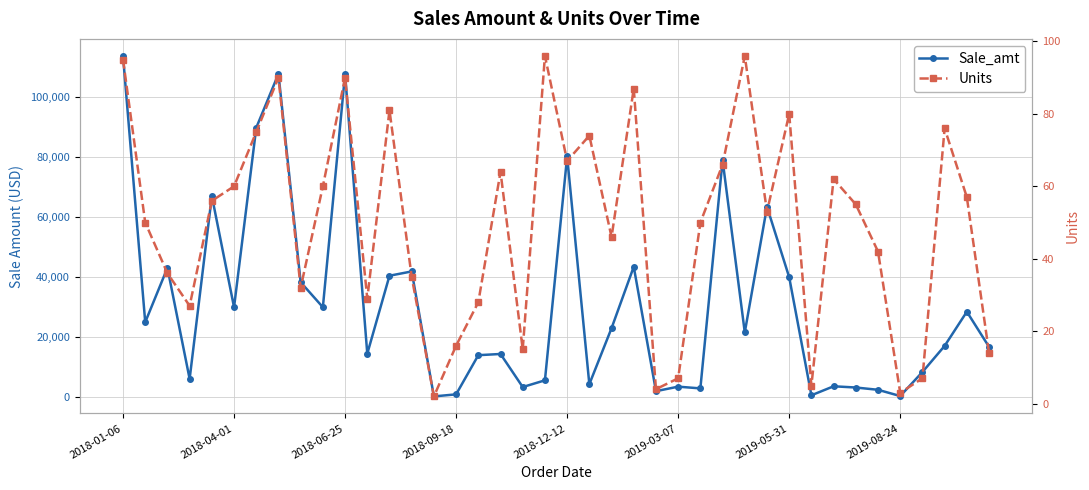

Which series has the widest spread of values?

Sale_amt